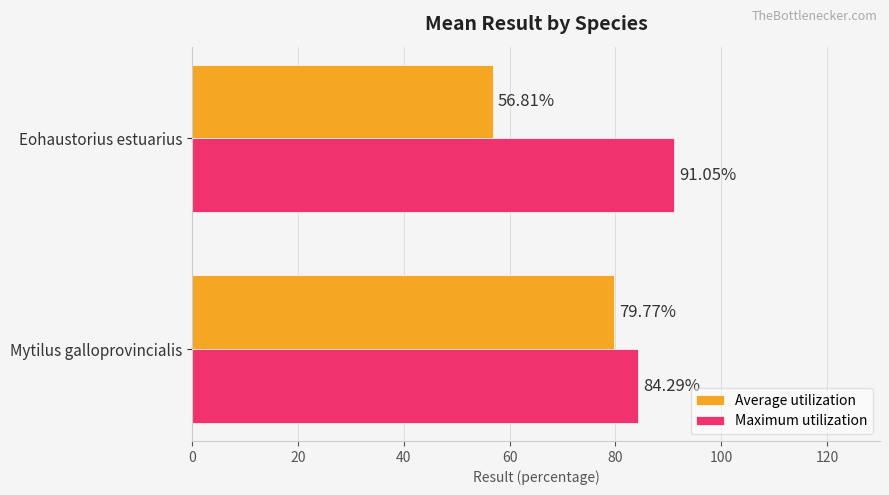

What is the smallest value displayed?

56.8